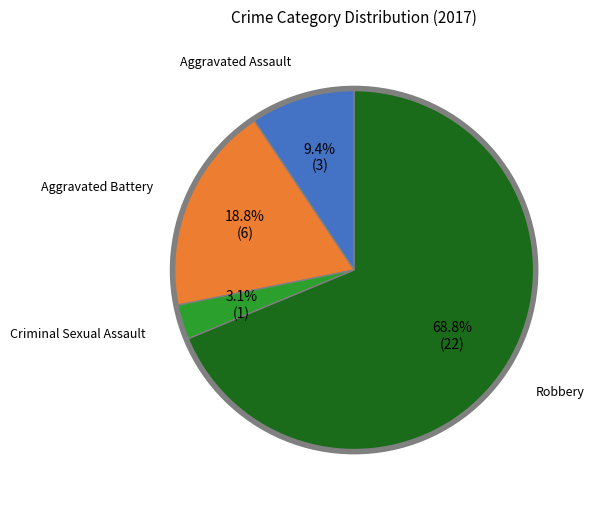

Does any single category account for the majority?

Yes